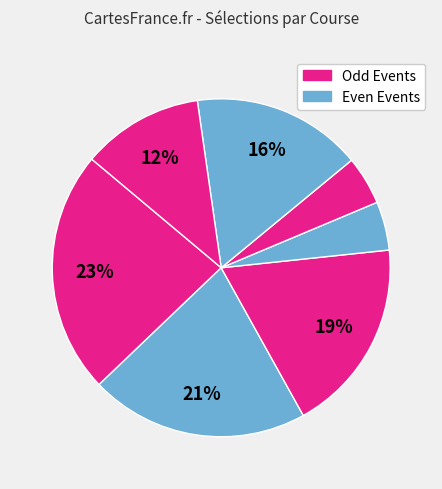

How many slices are in this pie chart?

7